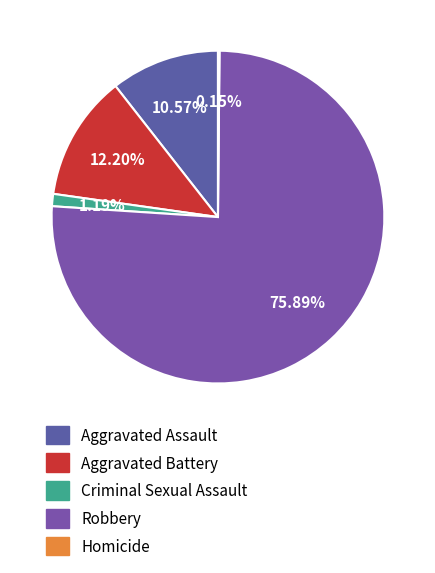

Count the number of slices in the pie.

5